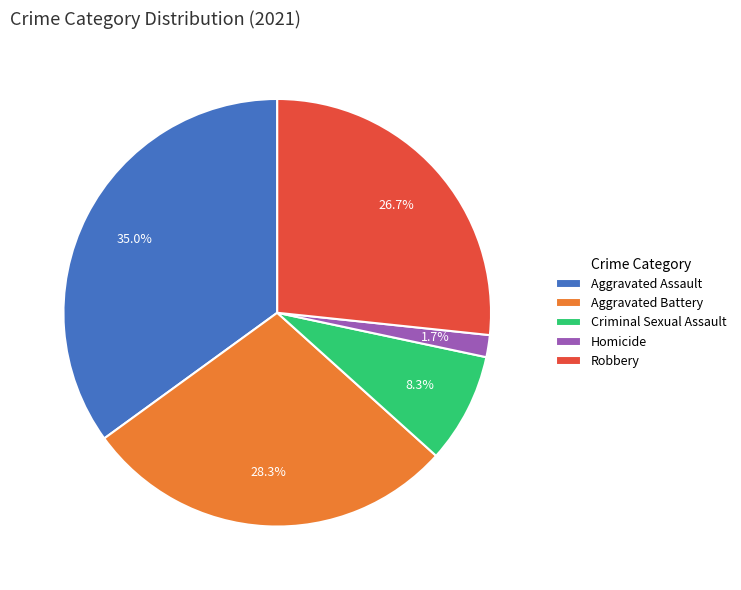

Is there a majority slice in this chart?

No